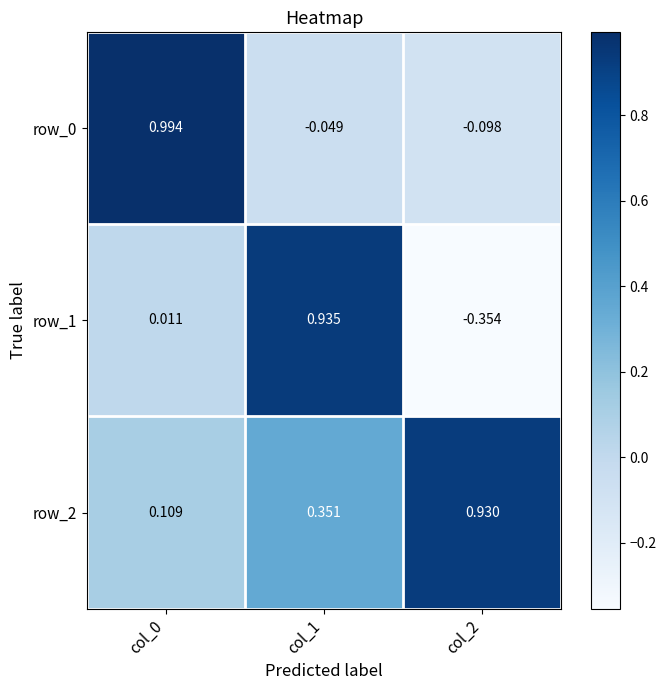

Reading left to right, transcribe all the data shown in this chart.

row_0: col_0=1.0	col_1=-0.0	col_2=-0.1
row_1: col_0=0.0	col_1=0.9	col_2=-0.4
row_2: col_0=0.1	col_1=0.4	col_2=0.9